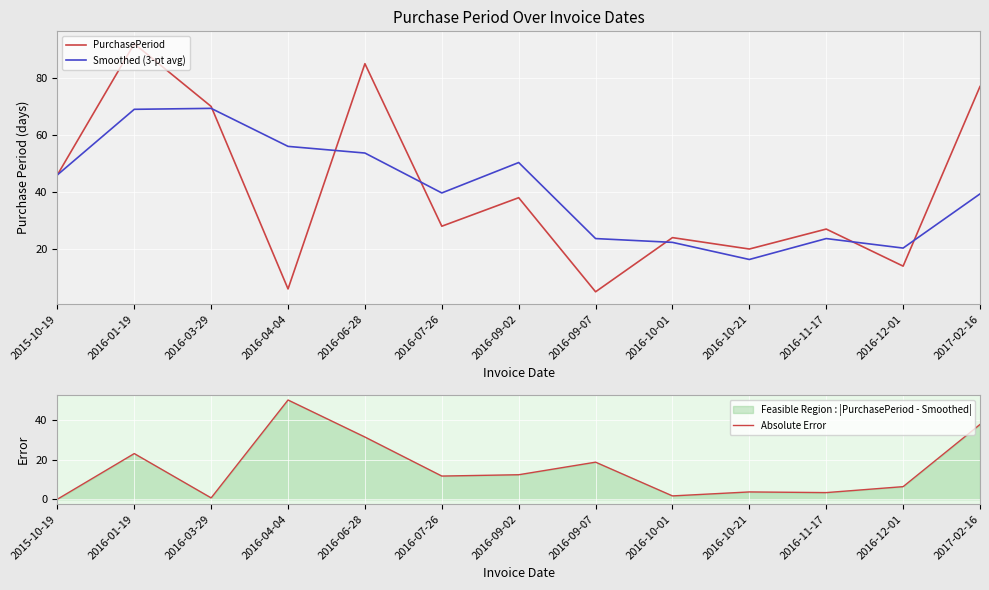

At which category is the sum across all series the highest?

2016-01-19